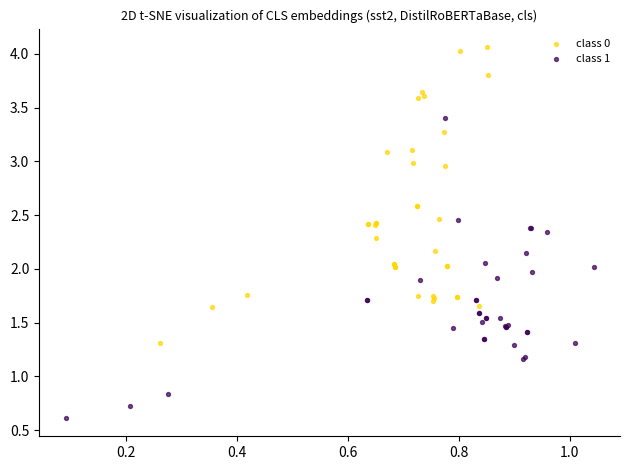

What are all the series names shown in the legend?

class 0, class 1